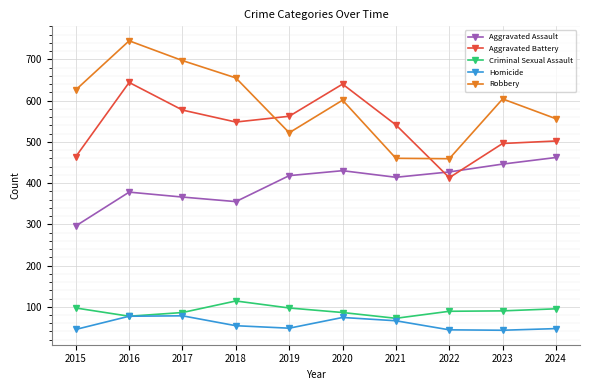

The Aggravated Assault series shows 247 at 2024. True or false?

False